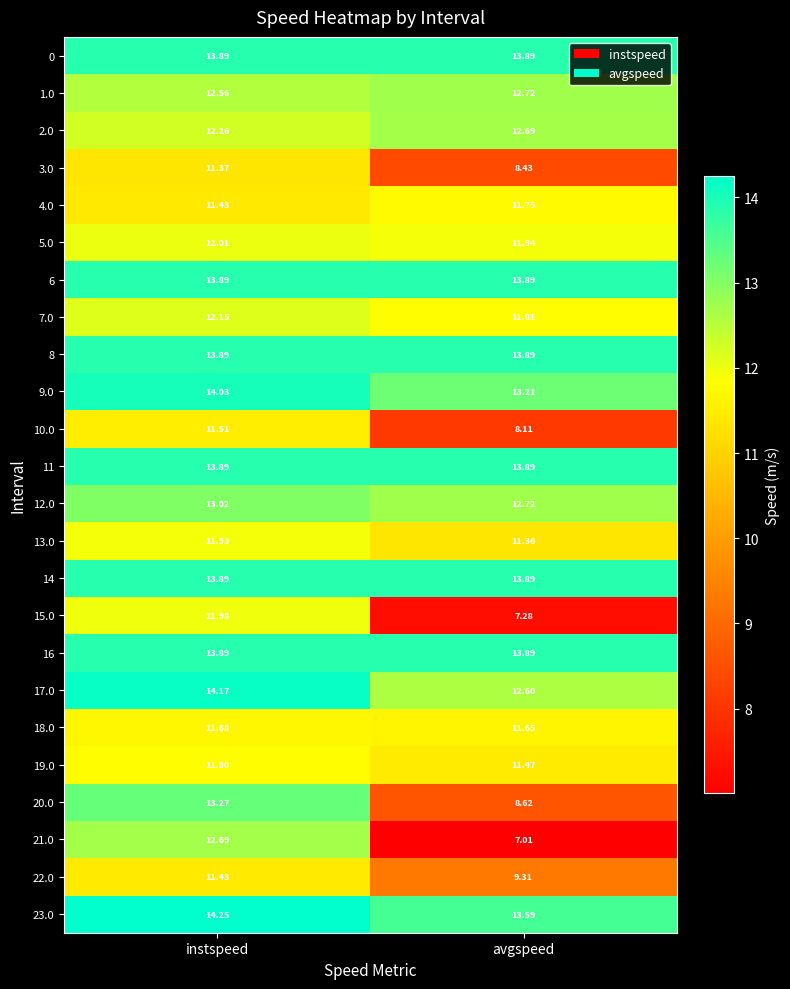

Where does the 22.0 series first go above 11?

instspeed